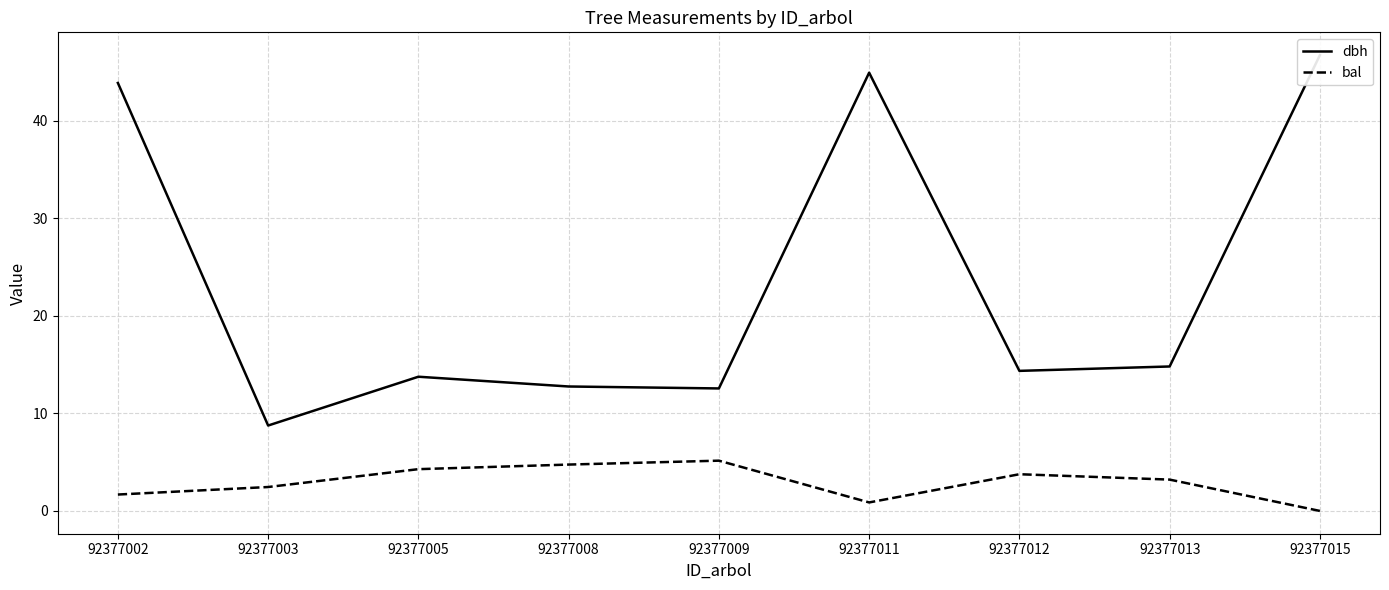

Reading right to left, list all the values displayed in this chart.

dbh: 46.7	14.8	14.3	44.9	12.6	12.8	13.8	8.8	43.9
bal: 0.0	3.2	3.8	0.9	5.2	4.8	4.3	2.5	1.7